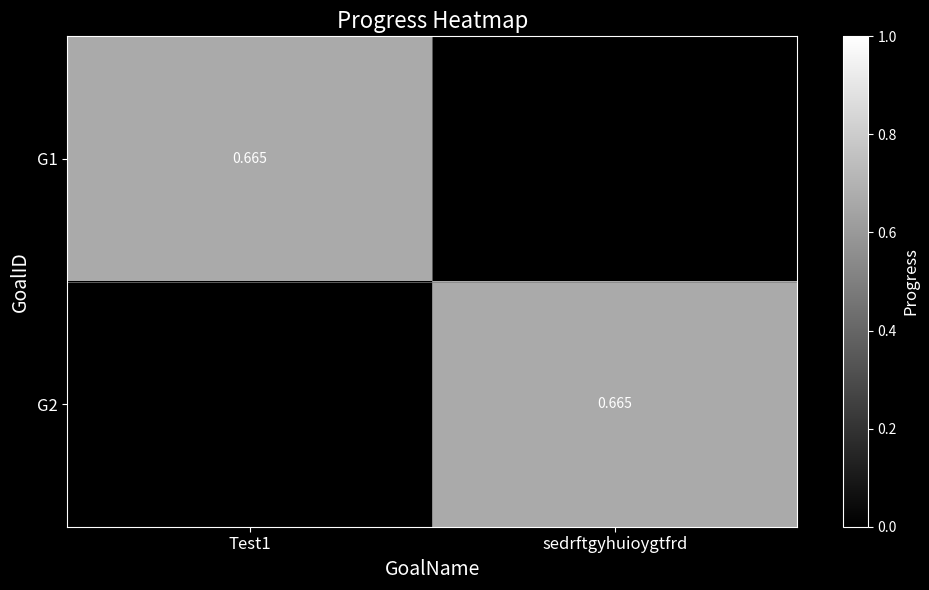

At which category is the sum across all series the highest?

Test1